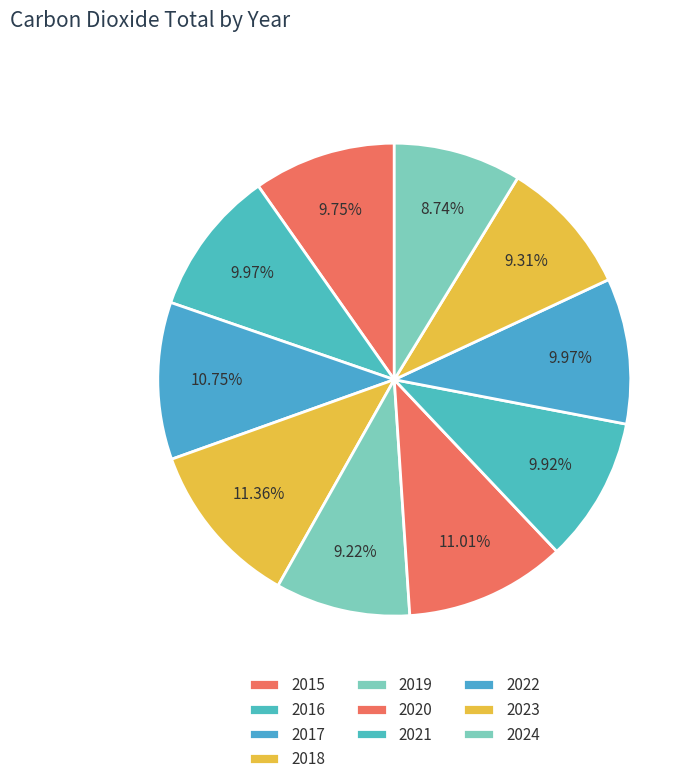

Do 2017 and 2019 together represent more than half of the pie?

No